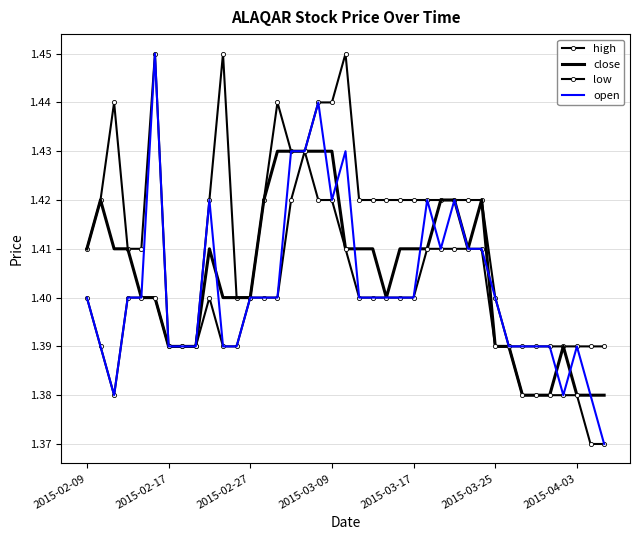

Reading left to right, list all the values displayed in this chart.

high: 1.4	1.4	1.4	1.4	1.4	1.4	1.4	1.4	1.4	1.4	1.4	1.4	1.4	1.4	1.4	1.4	1.4	1.4	1.4	1.4	1.4	1.4	1.4	1.4	1.4	1.4	1.4	1.4	1.4	1.4	1.4	1.4	1.4	1.4	1.4	1.4	1.4	1.4	1.4
close: 1.4	1.4	1.4	1.4	1.4	1.4	1.4	1.4	1.4	1.4	1.4	1.4	1.4	1.4	1.4	1.4	1.4	1.4	1.4	1.4	1.4	1.4	1.4	1.4	1.4	1.4	1.4	1.4	1.4	1.4	1.4	1.4	1.4	1.4	1.4	1.4	1.4	1.4	1.4
low: 1.4	1.4	1.4	1.4	1.4	1.4	1.4	1.4	1.4	1.4	1.4	1.4	1.4	1.4	1.4	1.4	1.4	1.4	1.4	1.4	1.4	1.4	1.4	1.4	1.4	1.4	1.4	1.4	1.4	1.4	1.4	1.4	1.4	1.4	1.4	1.4	1.4	1.4	1.4
open: 1.4	1.4	1.4	1.4	1.4	1.4	1.4	1.4	1.4	1.4	1.4	1.4	1.4	1.4	1.4	1.4	1.4	1.4	1.4	1.4	1.4	1.4	1.4	1.4	1.4	1.4	1.4	1.4	1.4	1.4	1.4	1.4	1.4	1.4	1.4	1.4	1.4	1.4	1.4